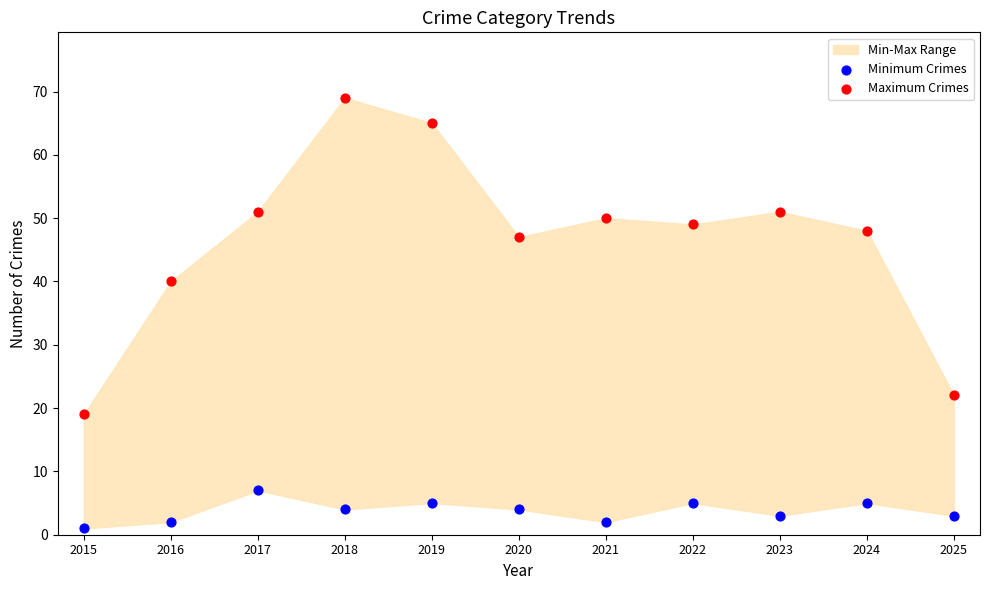

Across all data points, what is the range of Y values (max minus min)?

68